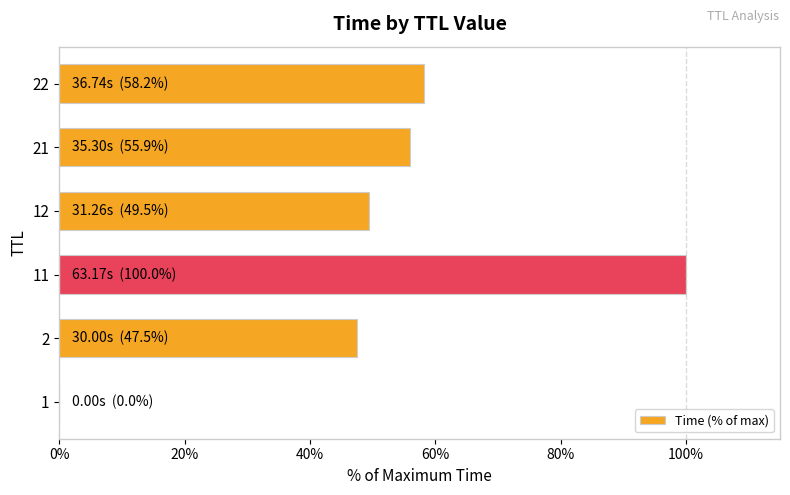

What is the sum of all values?

311.0